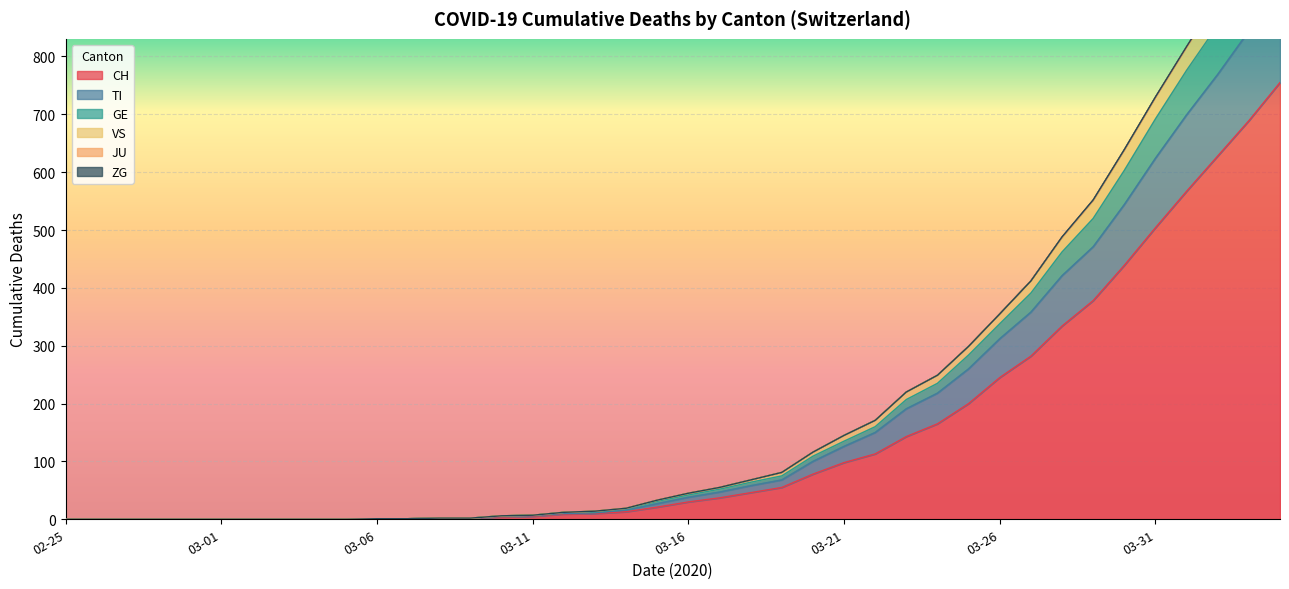

Which label corresponds to the smallest value in the chart?

2020-02-25